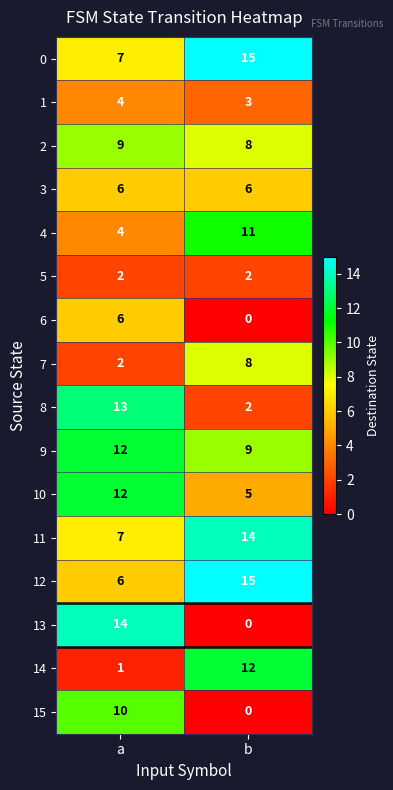

What is the spread (max minus min) of values at a?

13